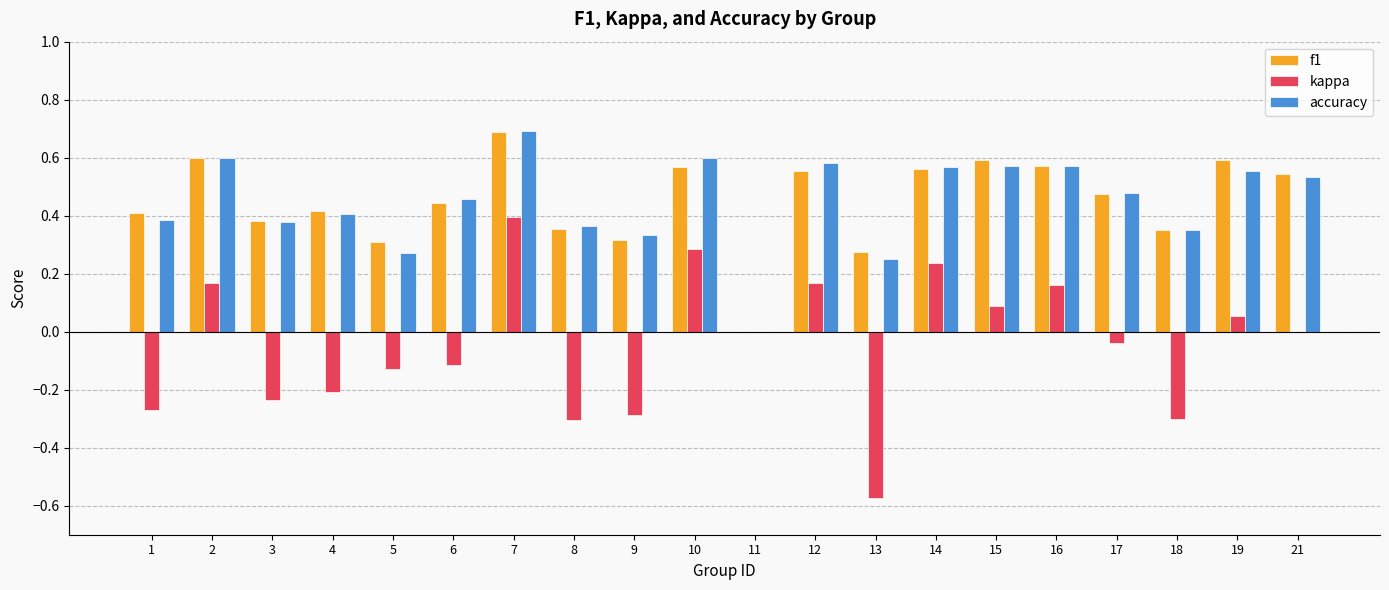

What is the sum of all f1 values?

9.0